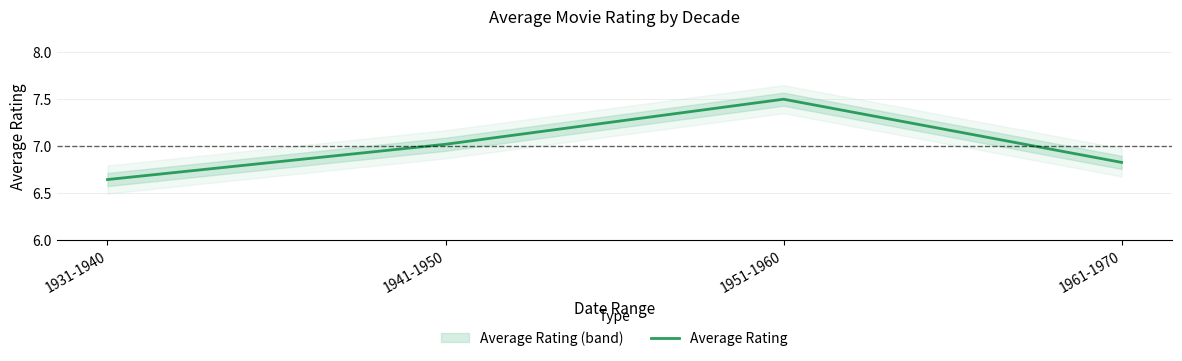

How many lines are shown in the chart?

1